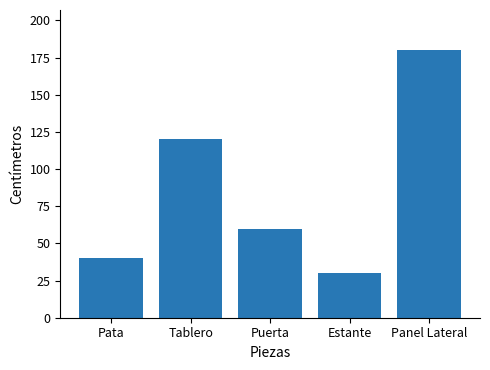

What is the change in value from Puerta to Panel Lateral?

+120